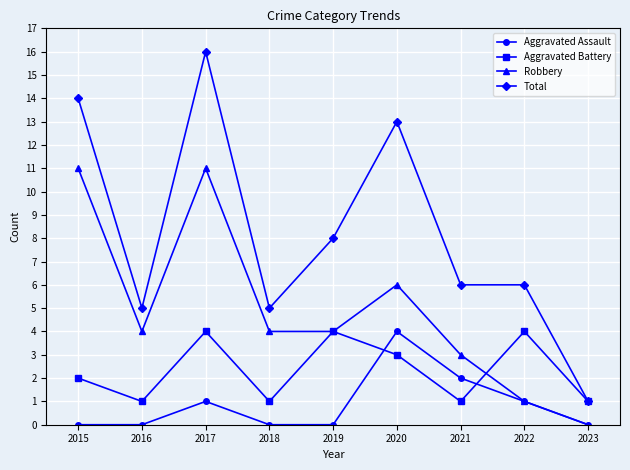

True or false: Total has more than 1 interior local peaks.

True